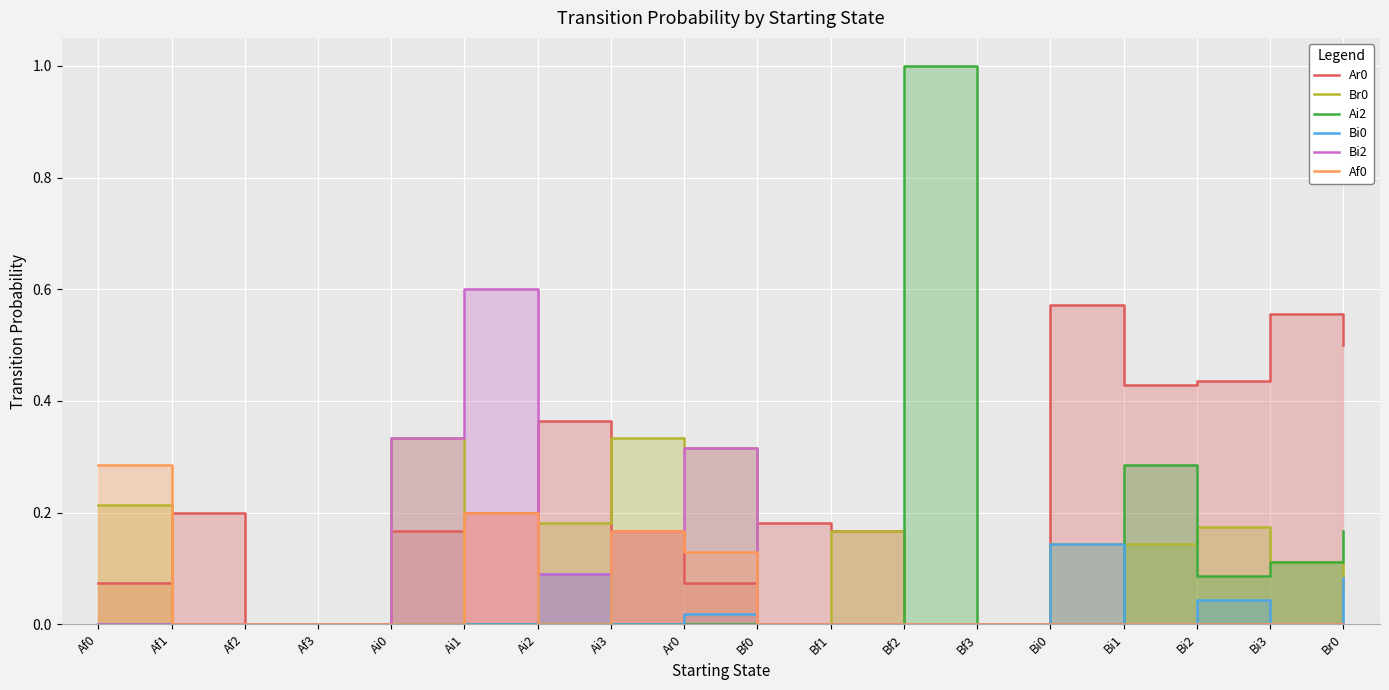

Count the Ar0 values in the range 0 to 1.

18